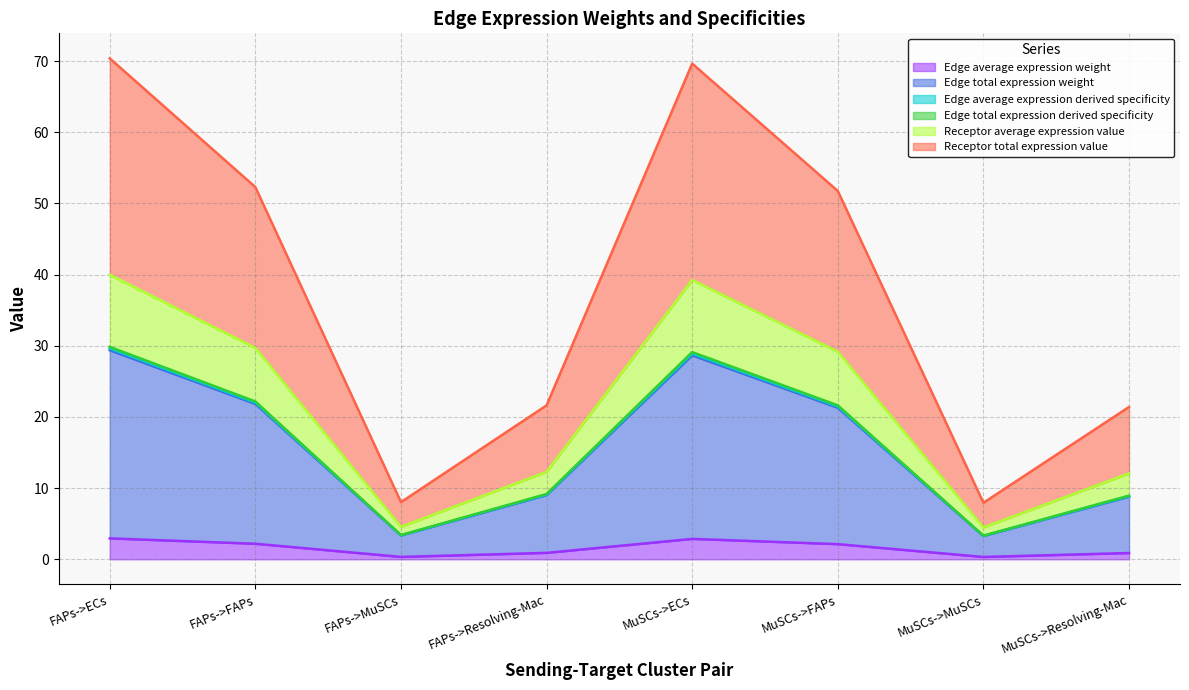

True or false: Edge average expression derived specificity has a value of 51.0 at MuSCs->ECs.

False